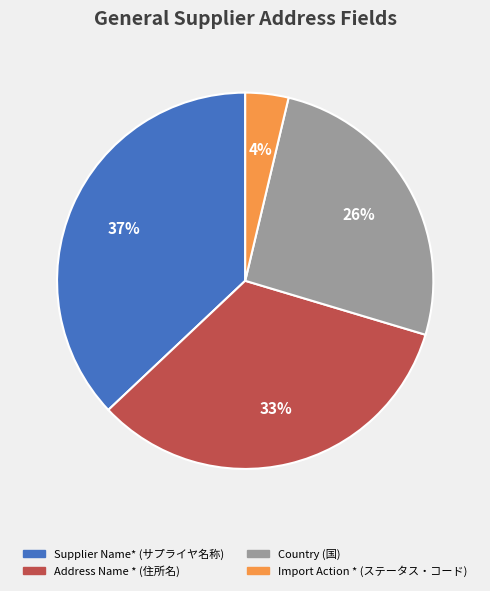

Count the number of slices in the pie.

4